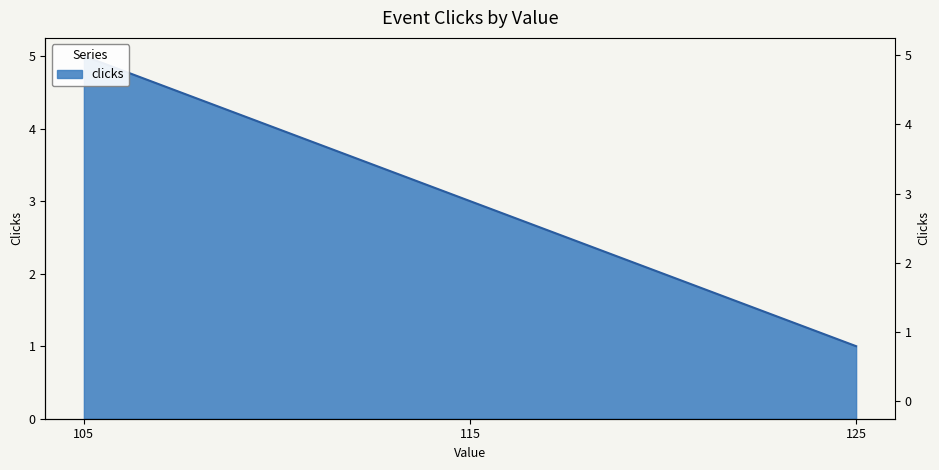

What is the difference between the maximum and minimum values?

4